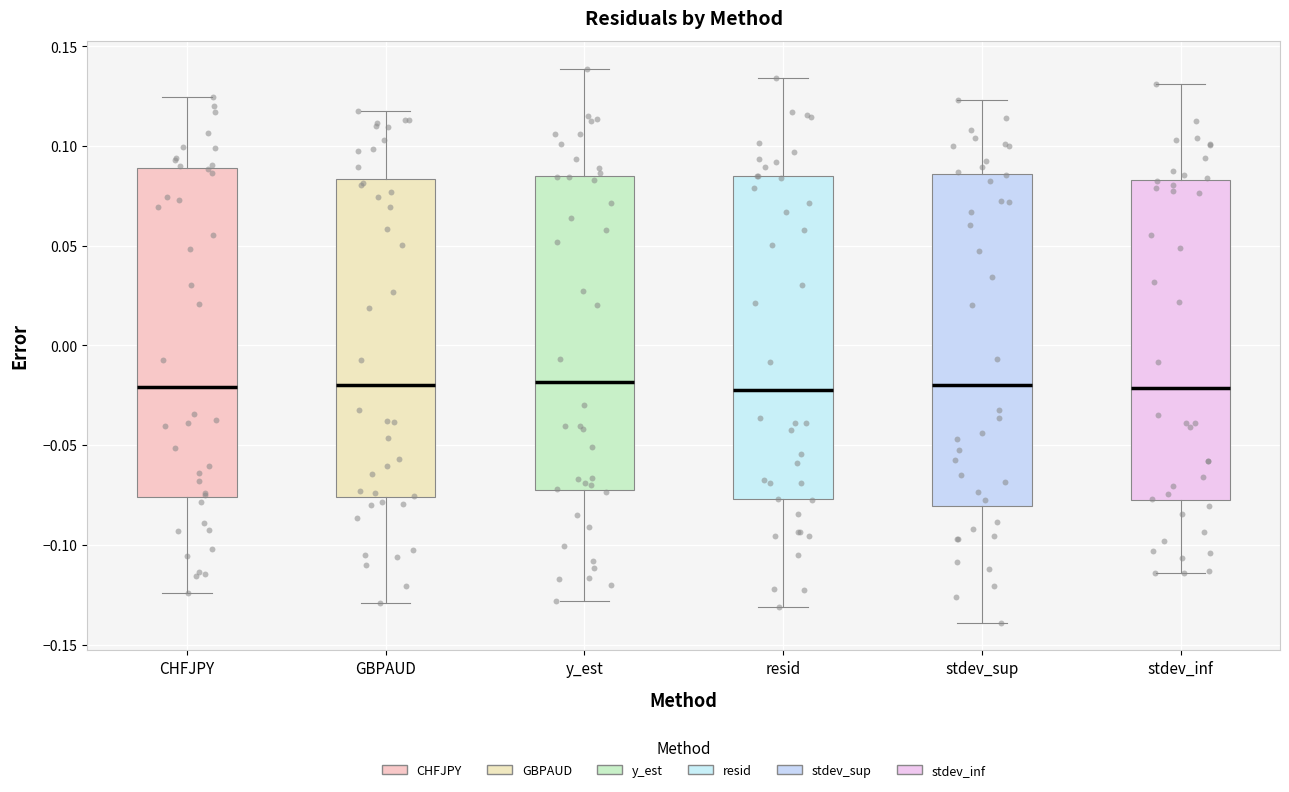

Where does the upper whisker of the box for resid end on the y-axis? The values are not printed on the chart, so give them approximately, as read against the axis.

0.135